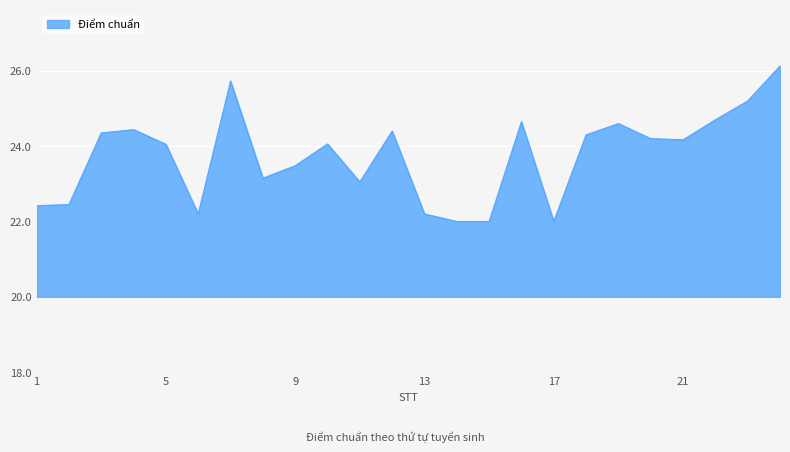

Does the chart display data point markers on the line(s)?

No